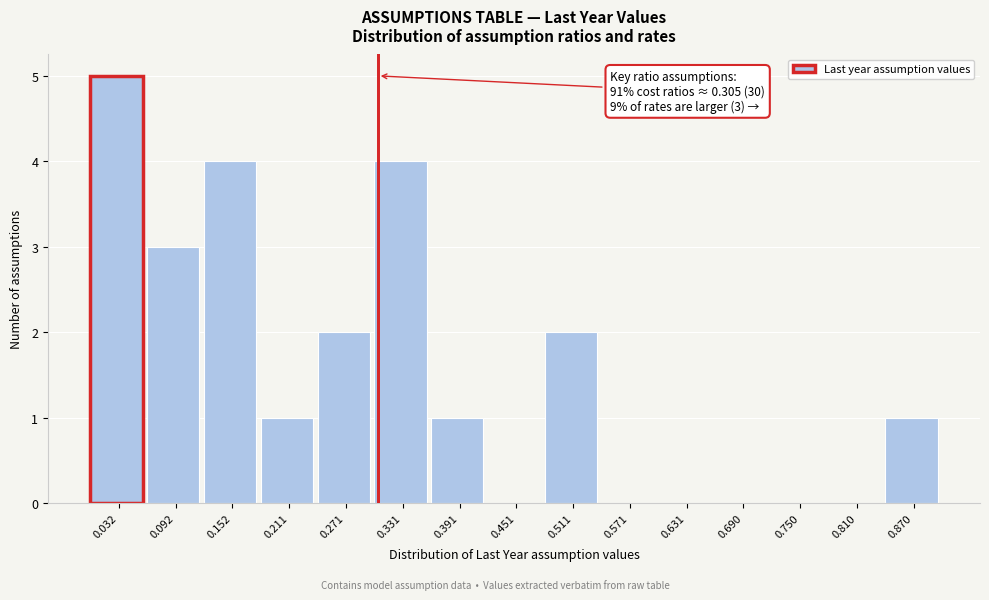

Over which range of the x-axis is the bar tallest?

0.00 to 0.06